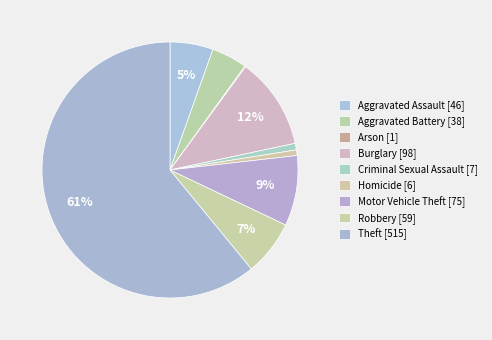

To the nearest percent, what is the combined percentage of Robbery and Arson?

7%